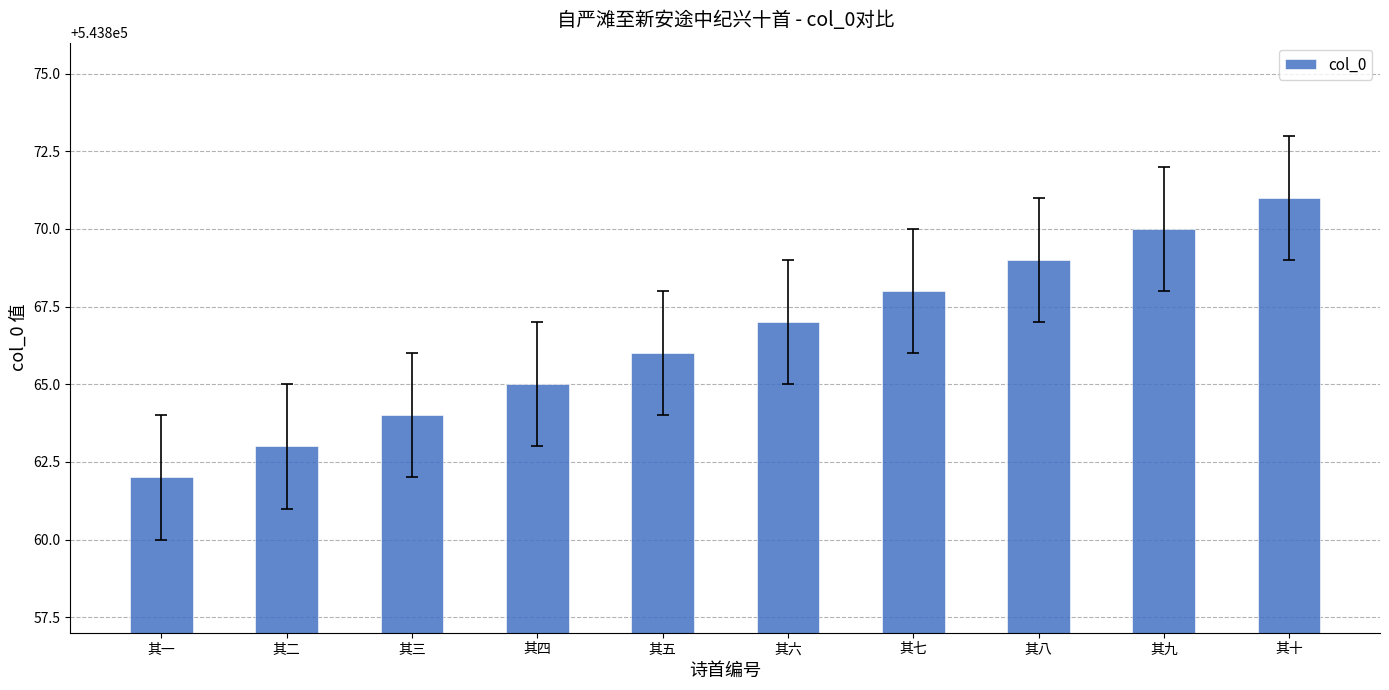

Reading right to left, what are all the values shown in this chart?

其十=543871	其九=543870	其八=543869	其七=543868	其六=543867	其五=543866	其四=543865	其三=543864	其二=543863	其一=543862